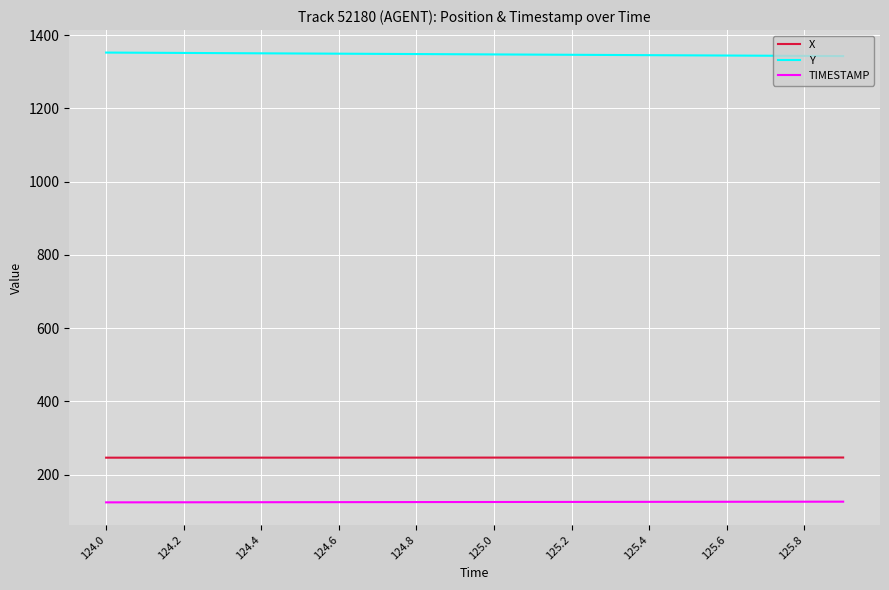

True or false: X and TIMESTAMP cross at least once.

False